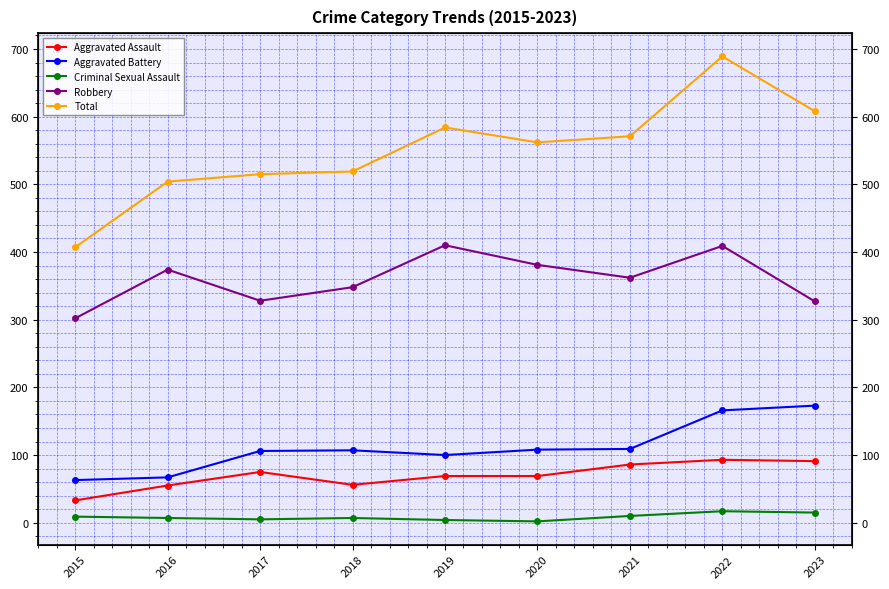

In Criminal Sexual Assault, how many points are lower than both neighbors (excluding endpoints)?

2